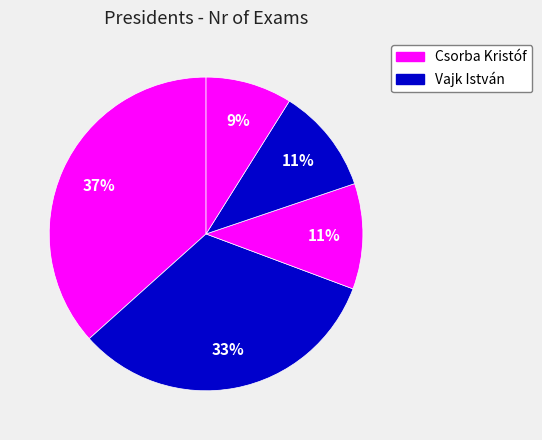

Does any single category account for the majority?

No